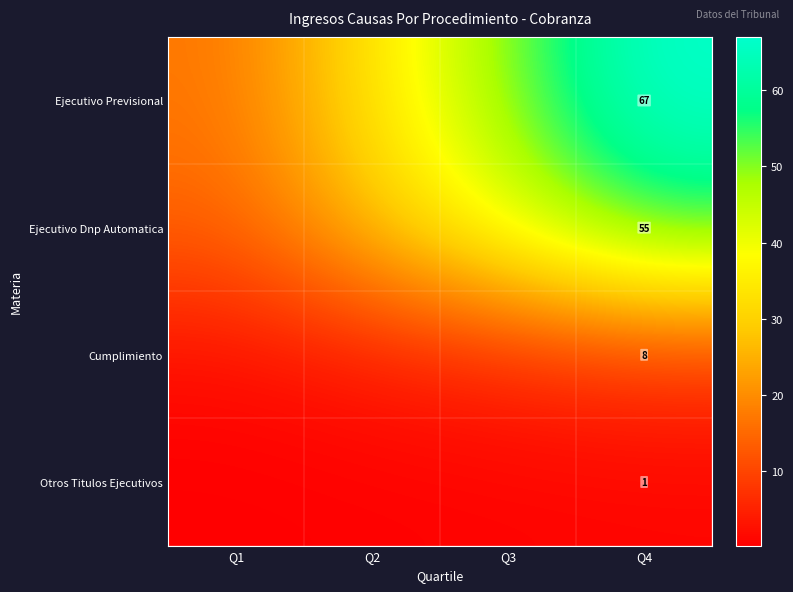

At which label is Cumplimiento closest to 5?

Q2